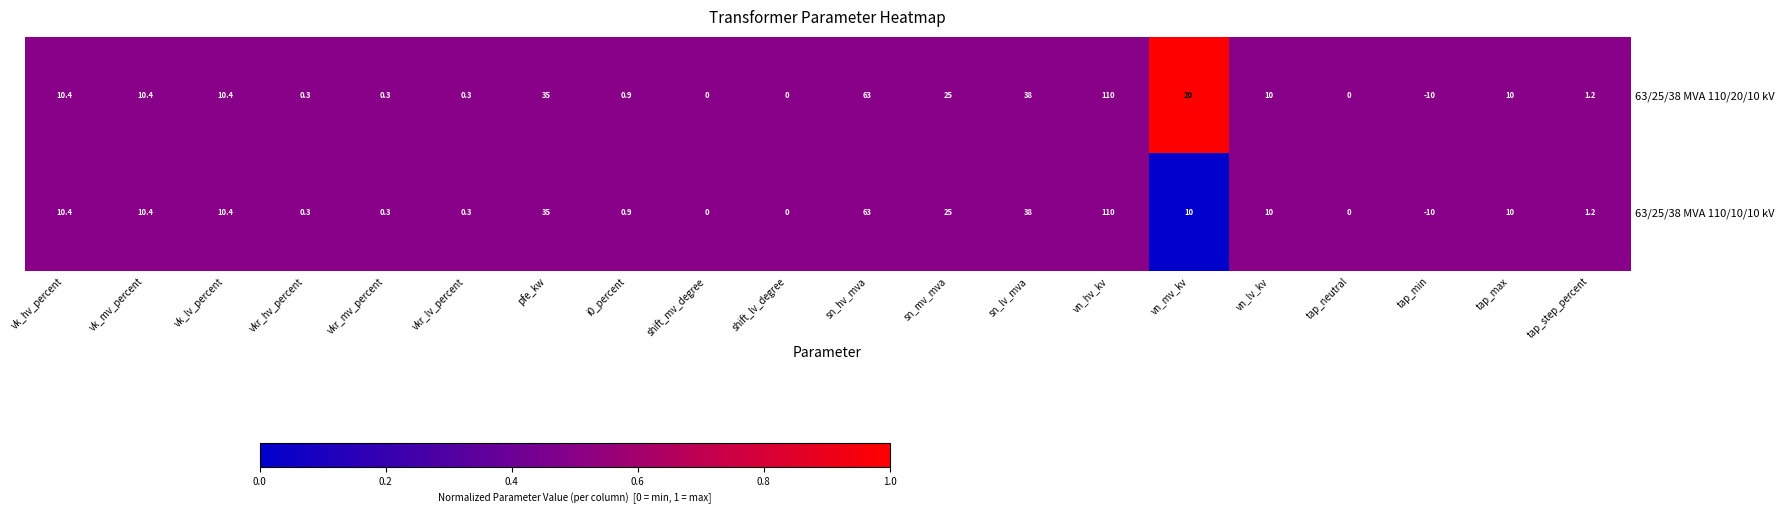

Where is 63/25/38 MVA 110/20/10 kV nearest to the value 50?

sn_lv_mva